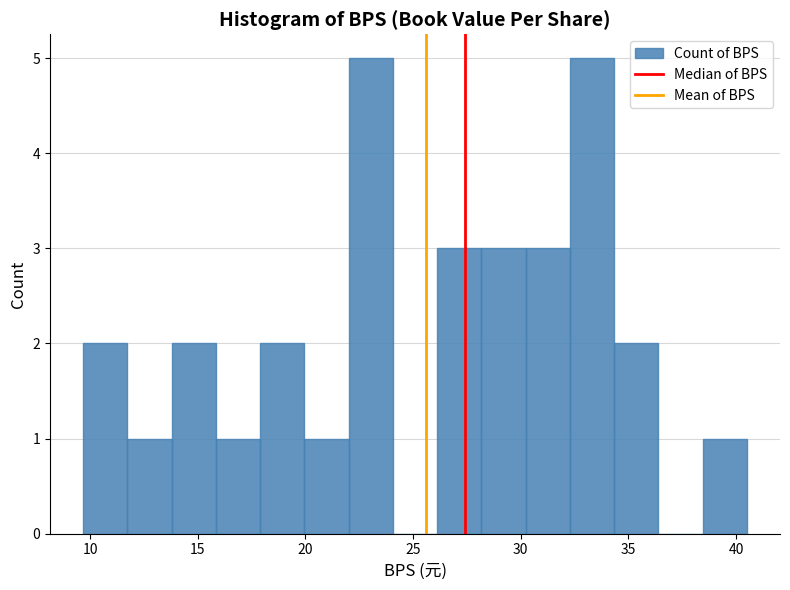

Reading left to right, list every bar in this chart as the range it spans on the x-axis followed by its height. Neither the bar edges nor the heights are printed on the chart, so give them approximately, as read against the axes.

9.5 to 11.5: 2
11.5 to 14.0: 1
14.0 to 16.0: 2
16.0 to 18.0: 1
18.0 to 20.0: 2
20.0 to 22.0: 1
22.0 to 24.0: 5
24.0 to 26.0: 0
26.0 to 28.0: 3
28.0 to 30.0: 3
30.0 to 32.5: 3
32.5 to 34.5: 5
34.5 to 36.5: 2
36.5 to 38.5: 0
38.5 to 40.5: 1